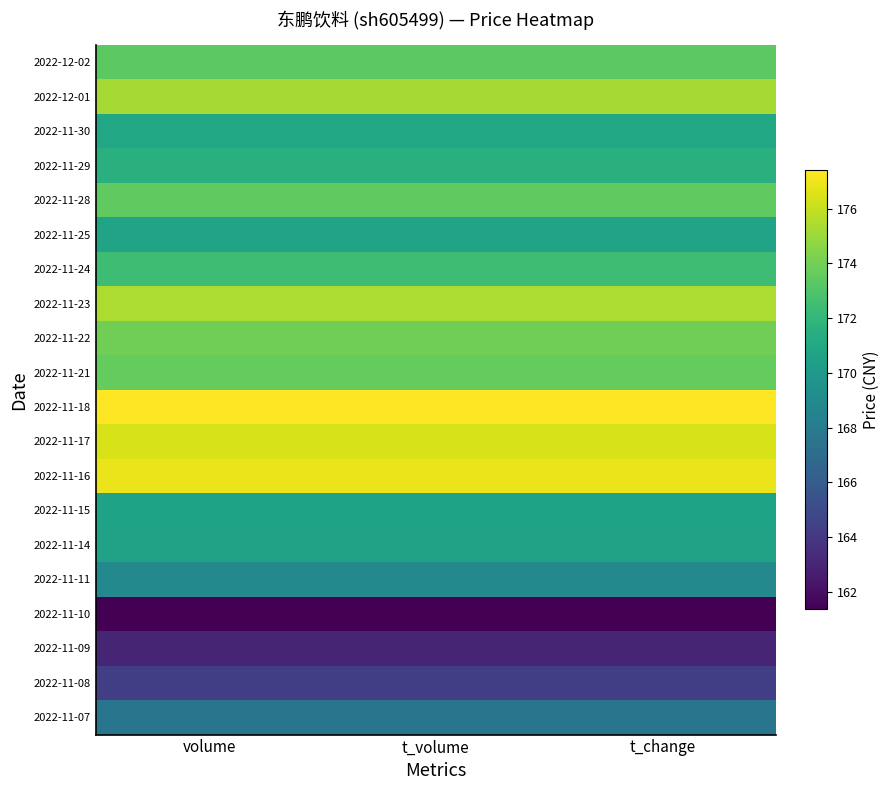

Between t_volume and volume, which is larger?

t_volume